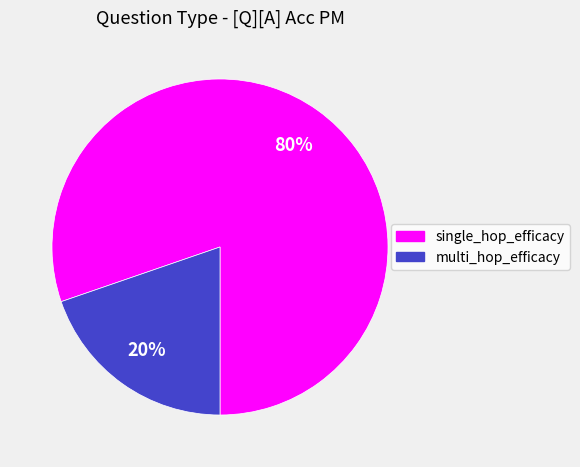

To the nearest percent, what percentage of the pie is multi_hop_efficacy?

20%